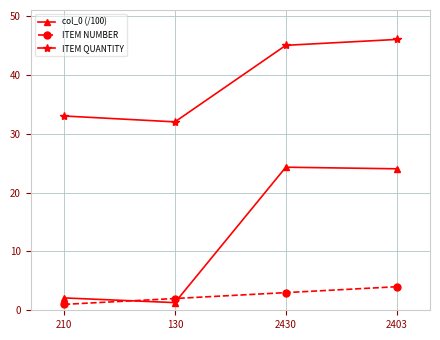

What is the approximate value of col_0 (/100) at 130?

1.3